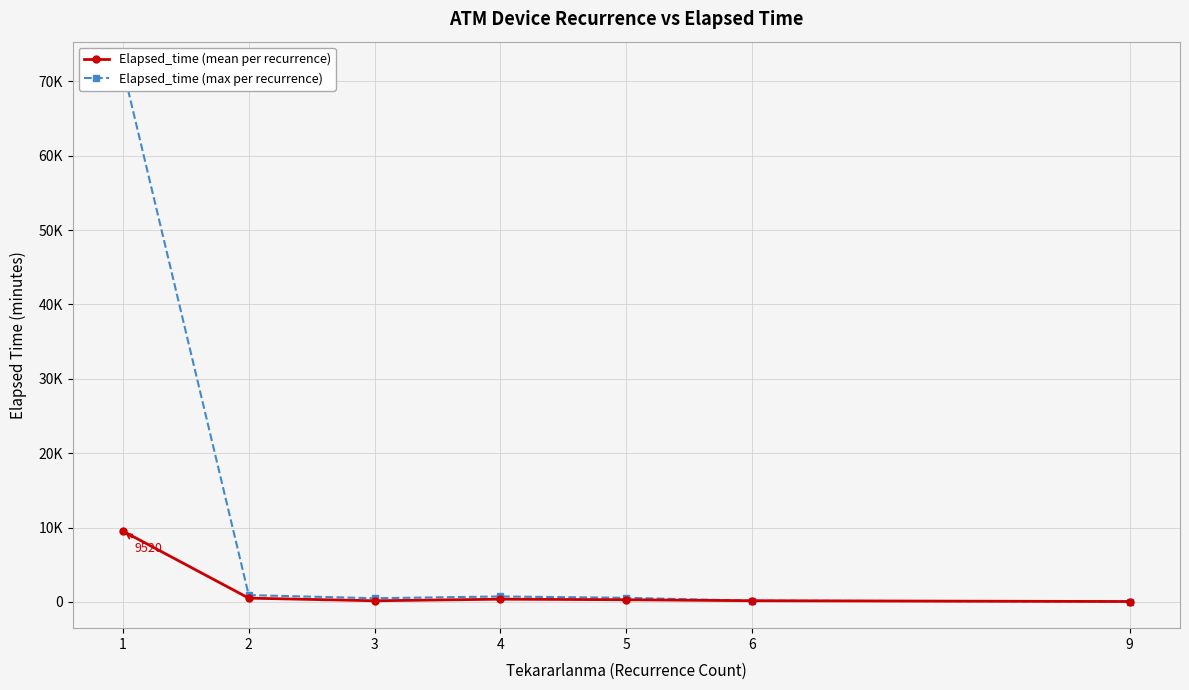

Between 3 and 6, which series saw the biggest shift?

Elapsed_time (max per recurrence)